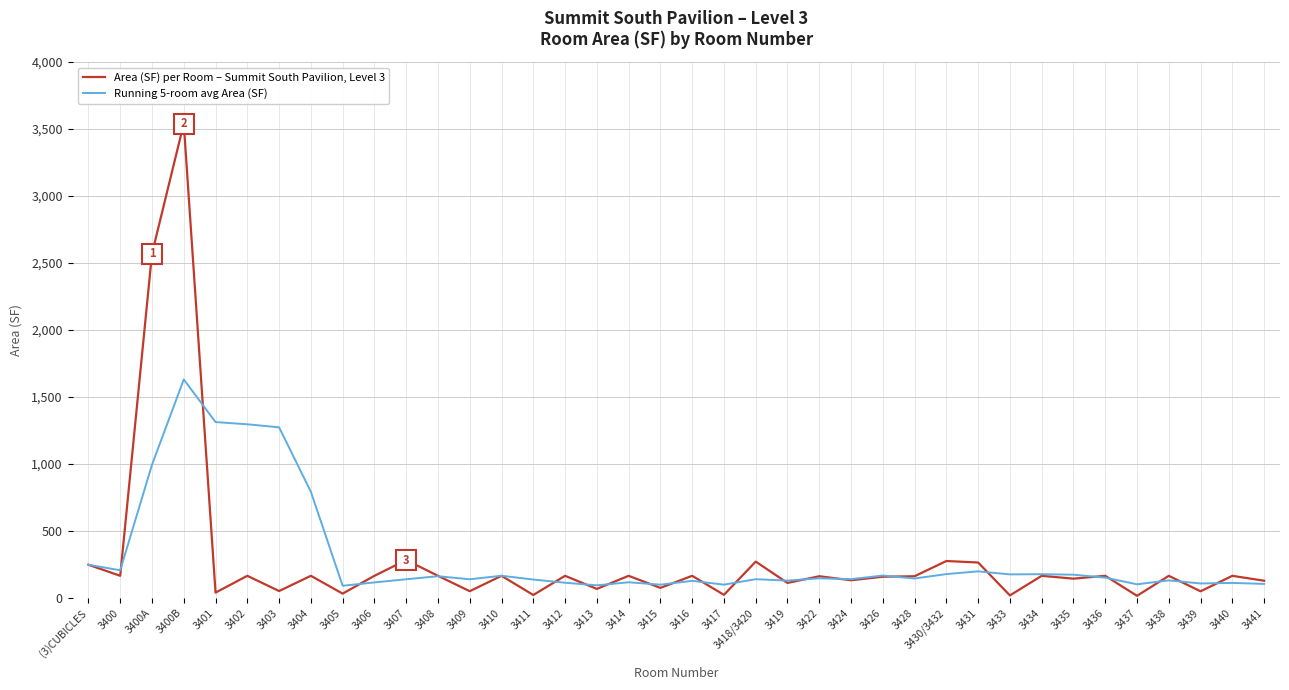

What is the minimum value for Area (SF) per Room – Summit South Pavilion, Level 3?

15.1